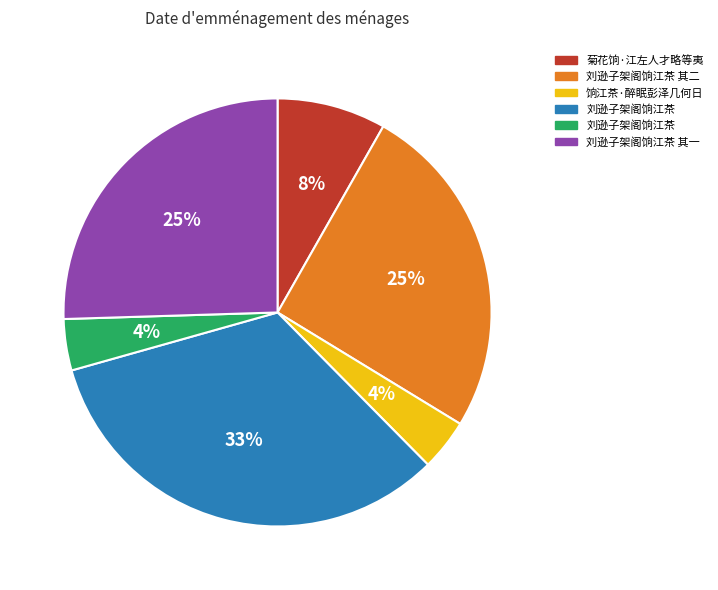

To the nearest percent, what is the difference between the largest and smallest slice percentages?

29%